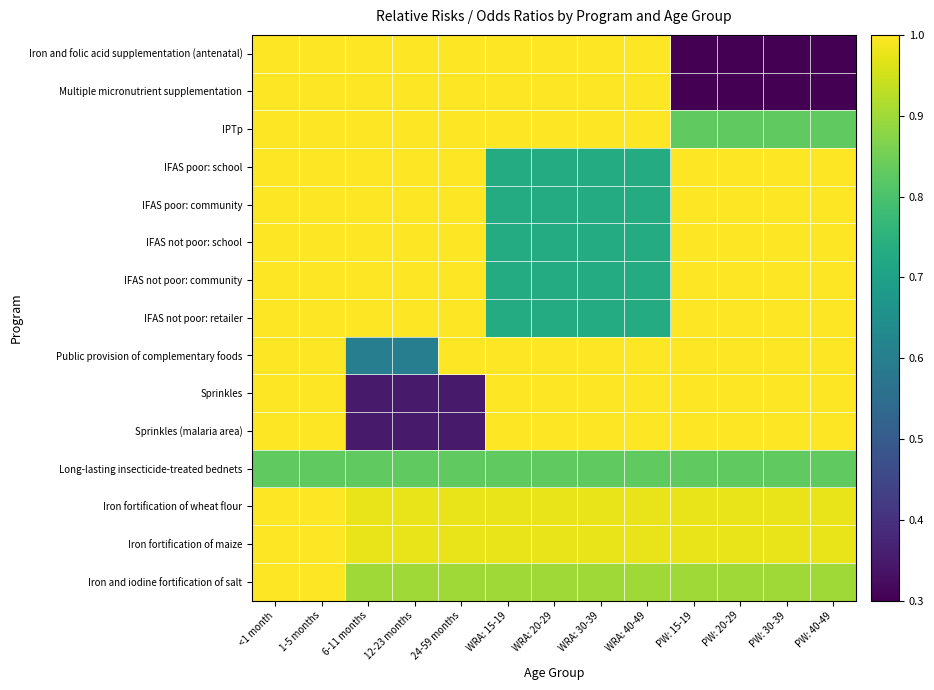

What is the total value across all series at 1-5 months?

14.8